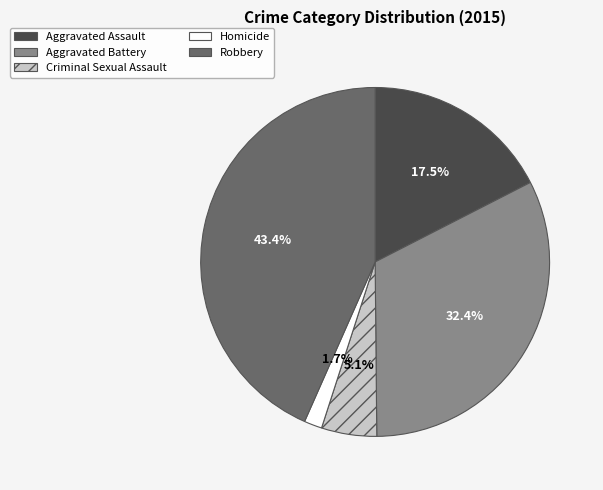

What is the total percentage of Criminal Sexual Assault and Aggravated Assault?

22.6%